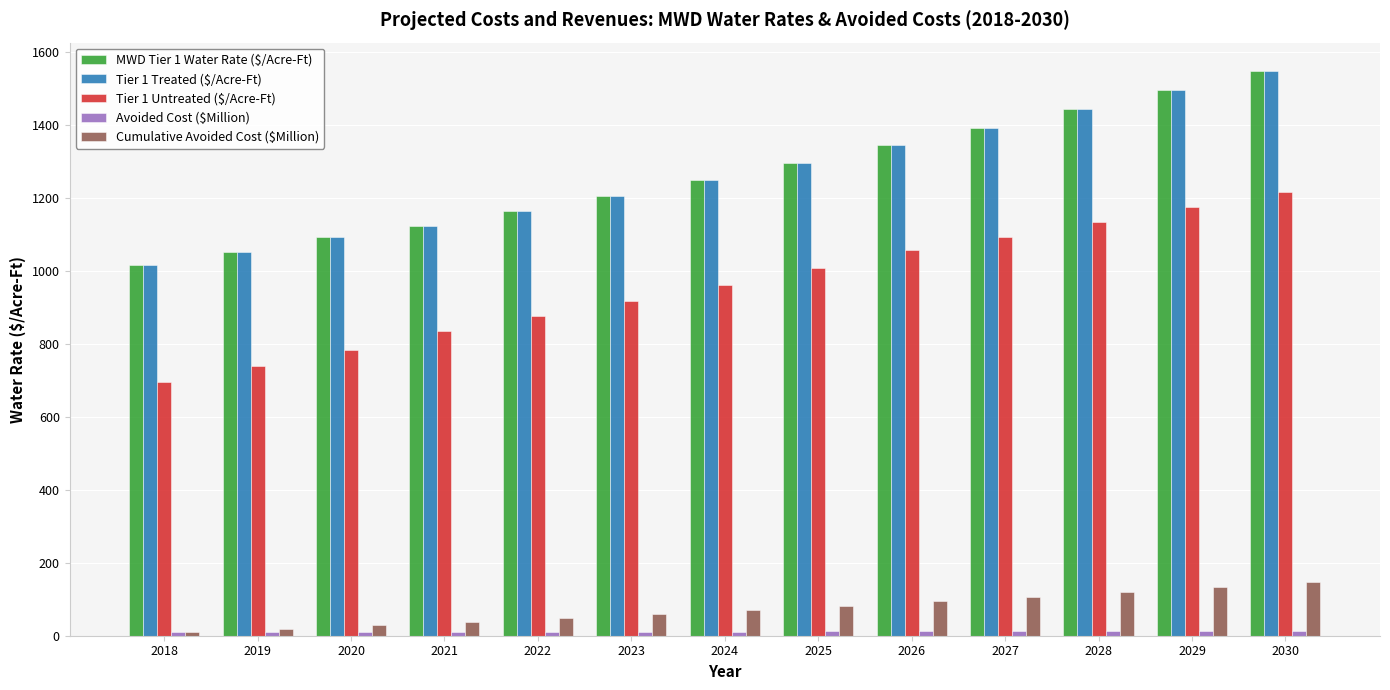

At which category is the sum across all series the highest?

2030